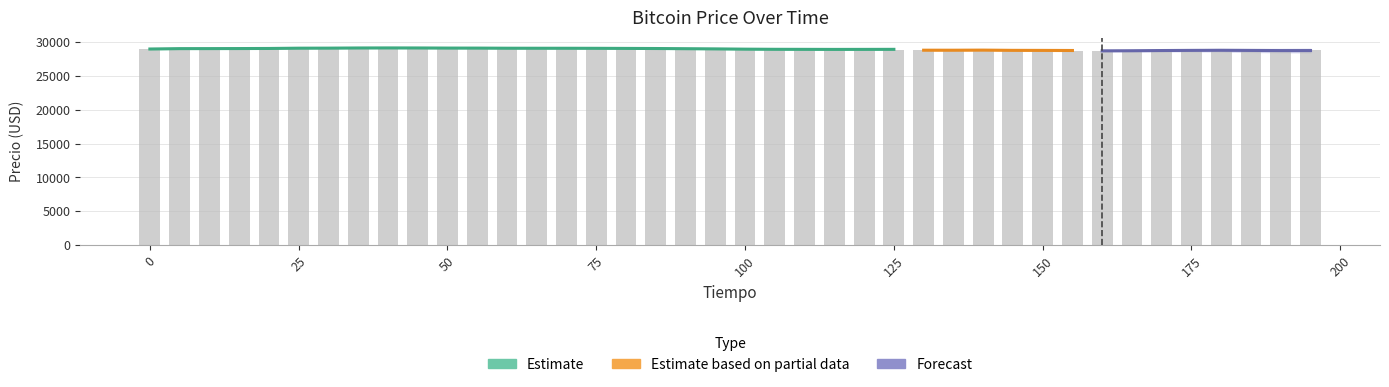

What is the smallest value displayed?

28642.9